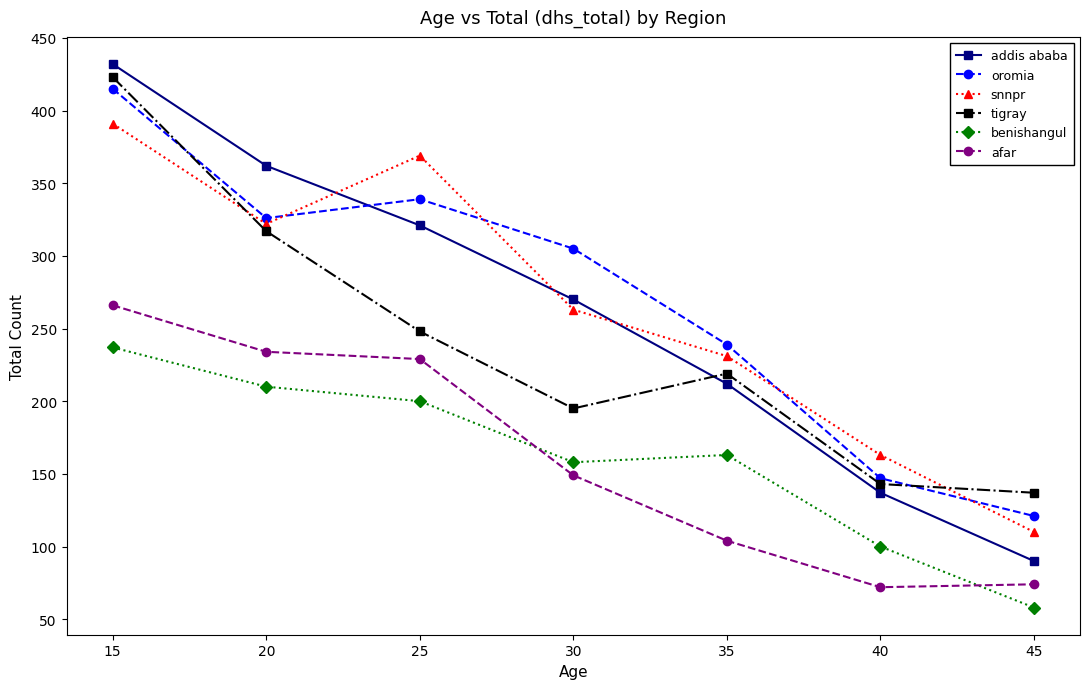

How many lines are shown in the chart?

6